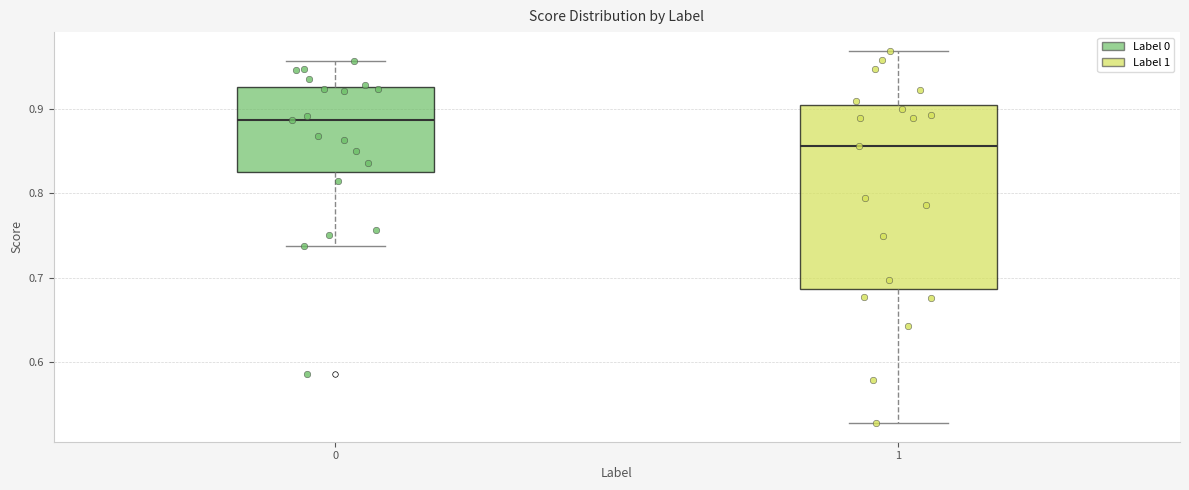

Reading left to right, transcribe this box plot: for each box, give where its median line is, the range the box spans, and where its two whiskers end, as read against the y-axis. The values are not printed on the chart, so give them approximately, as read against the axis.

0: median 0.89, box 0.83 to 0.93, whiskers 0.74 to 0.96
1: median 0.86, box 0.69 to 0.91, whiskers 0.53 to 0.97